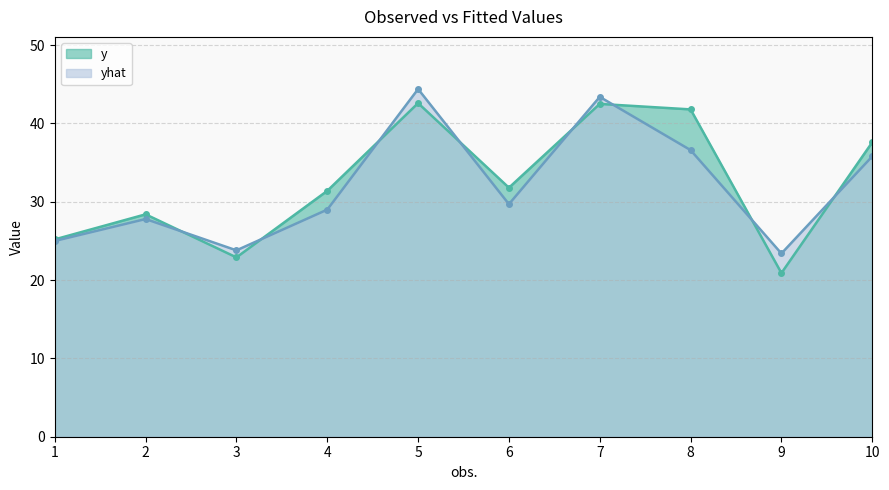

Rank the series at 7 from lowest to highest value.

y, yhat